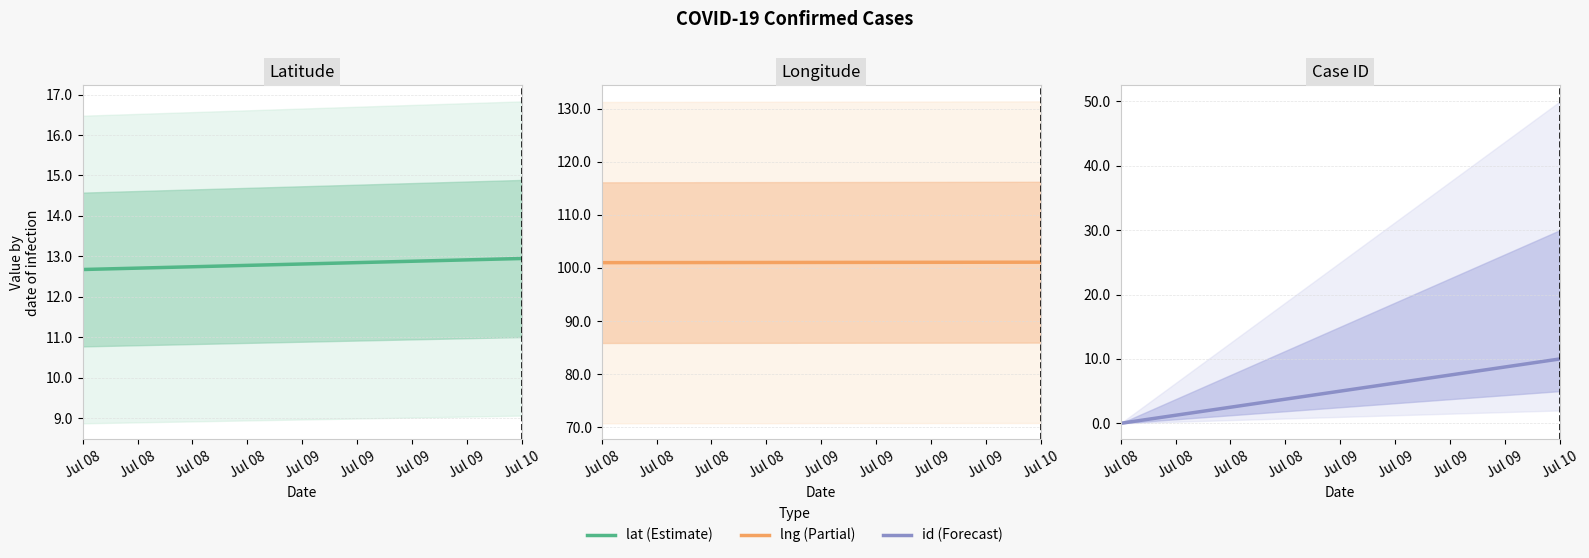

Where is id nearest to the value 5?

Jul 08